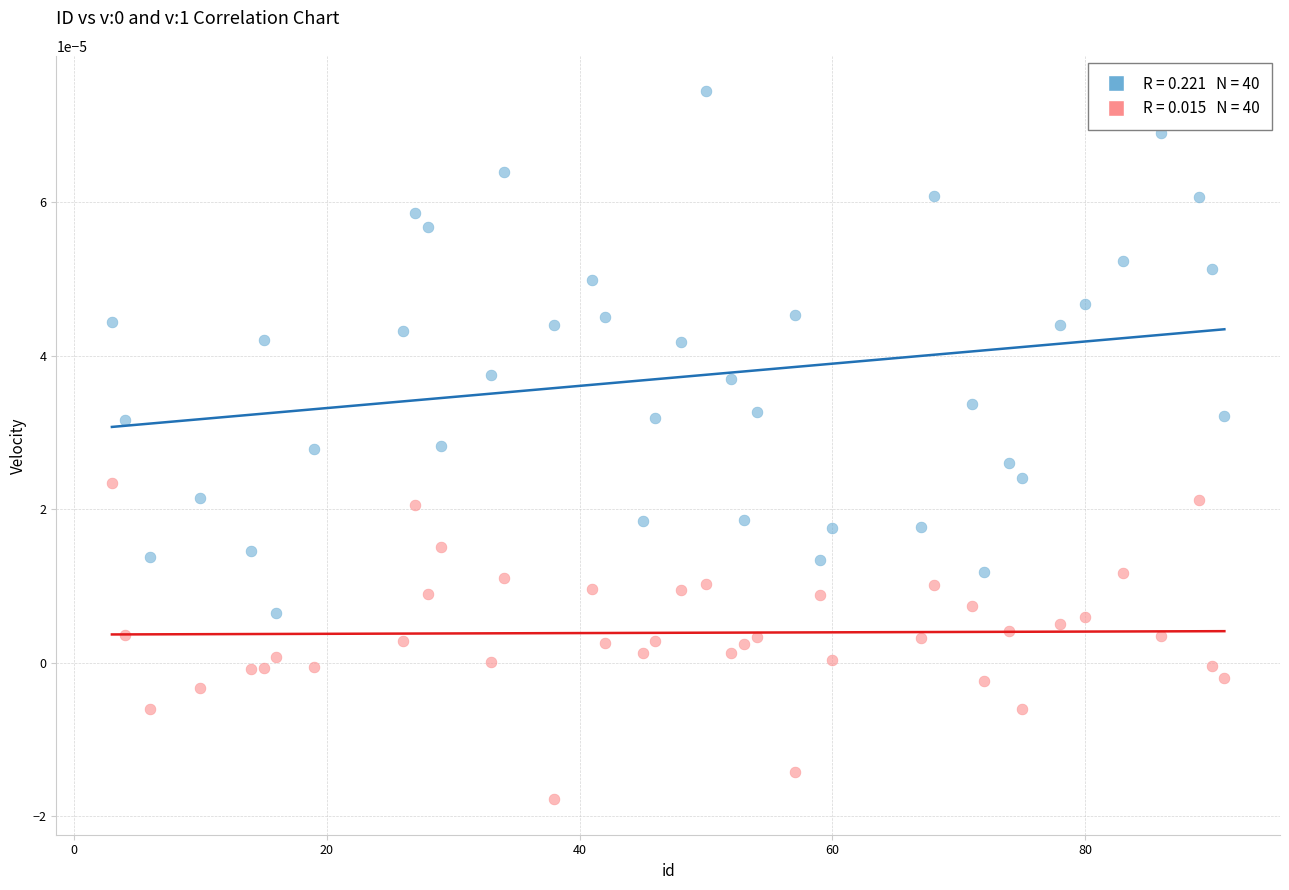

Across all data points, what is the range of X values (max minus min)?

88.0